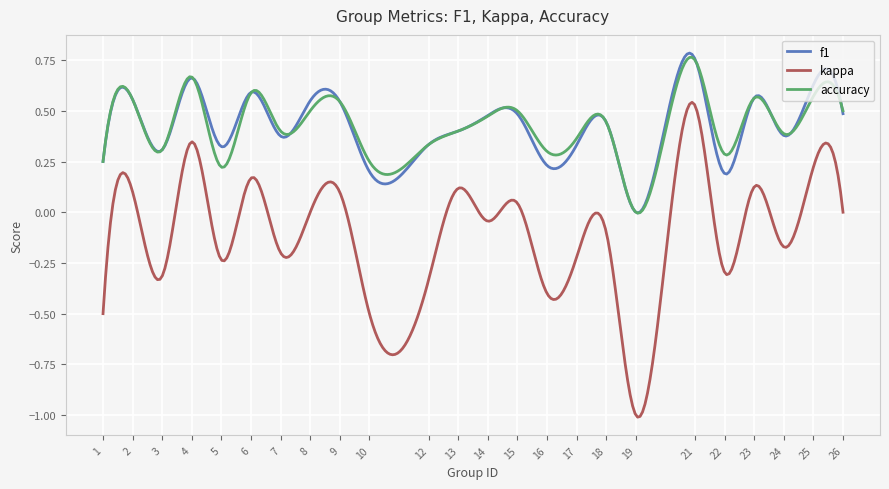

Which series has the largest range (max minus min)?

kappa